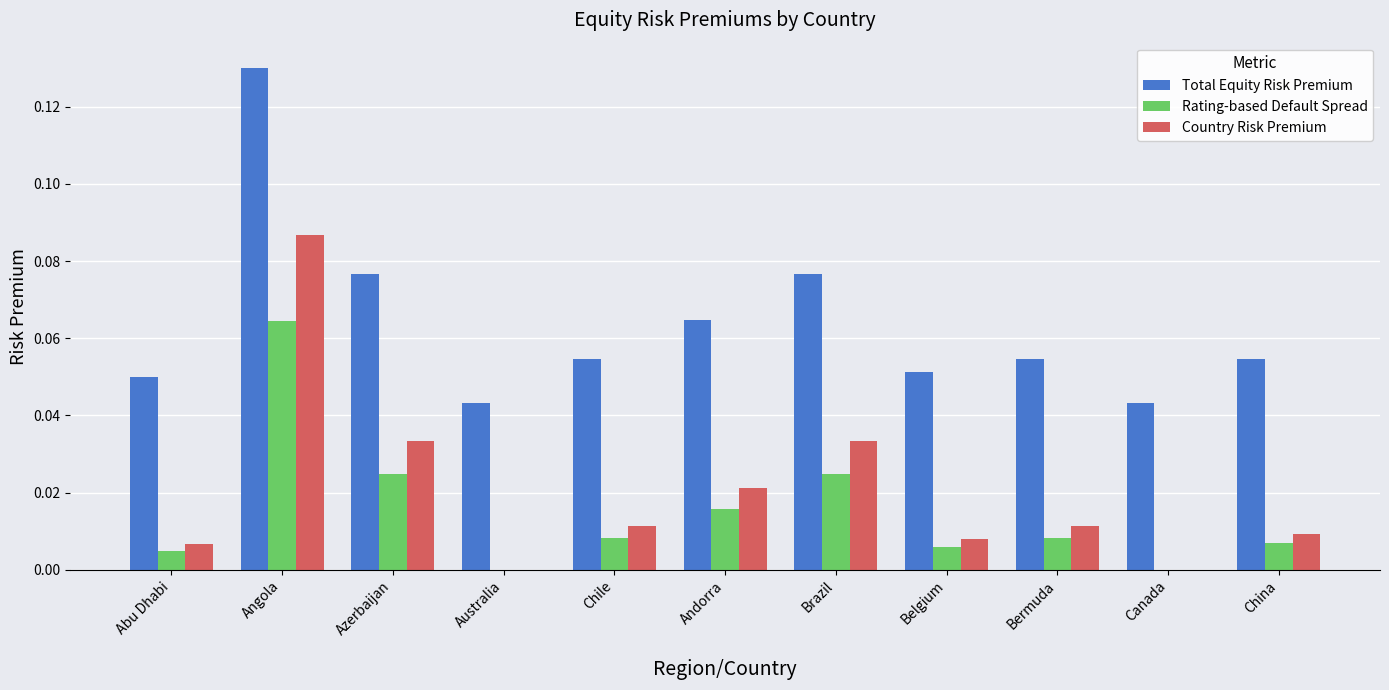

True or false: Country Risk Premium has a value of 0.0 at Andorra.

True